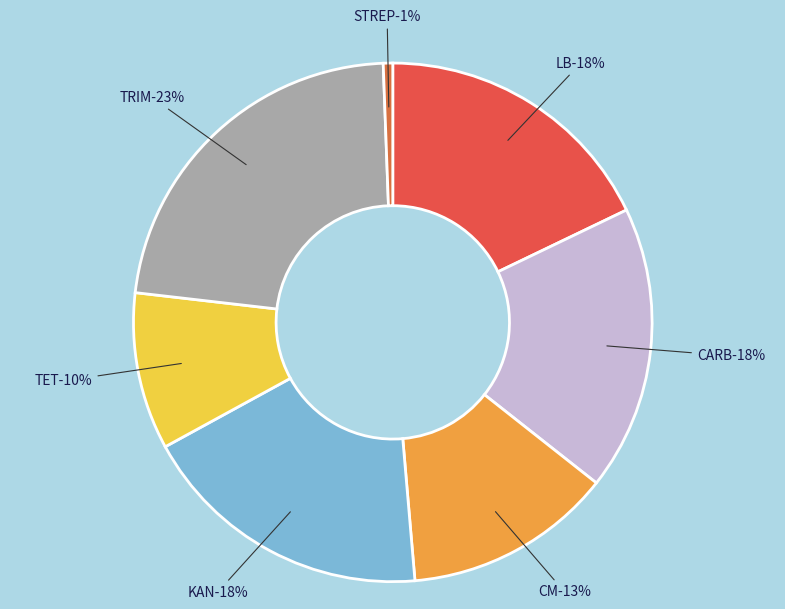

Is there any slice that represents more than half of the pie?

No